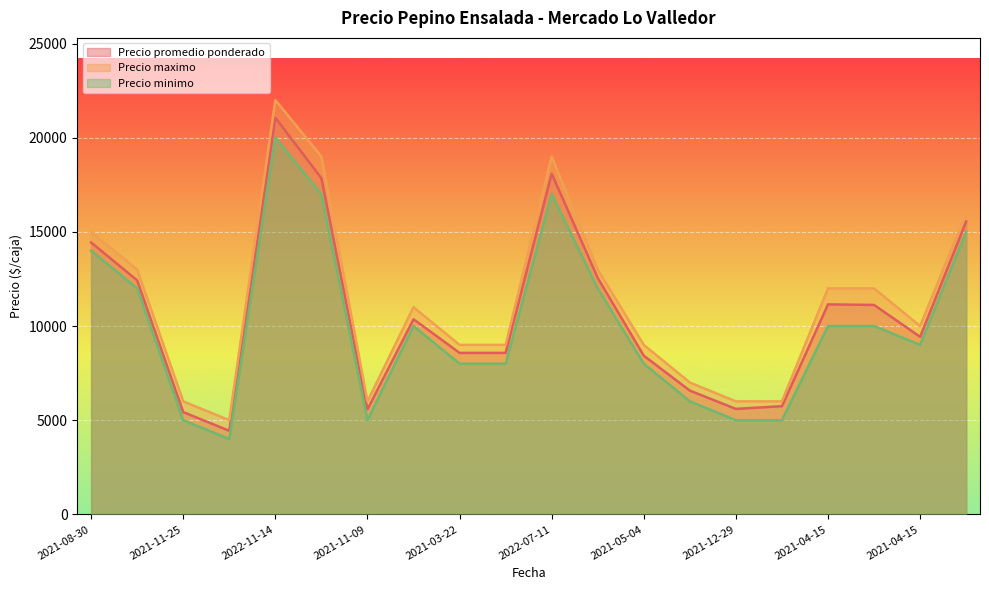

What is the spread (max minus min) of values at 2021-11-09?

1000